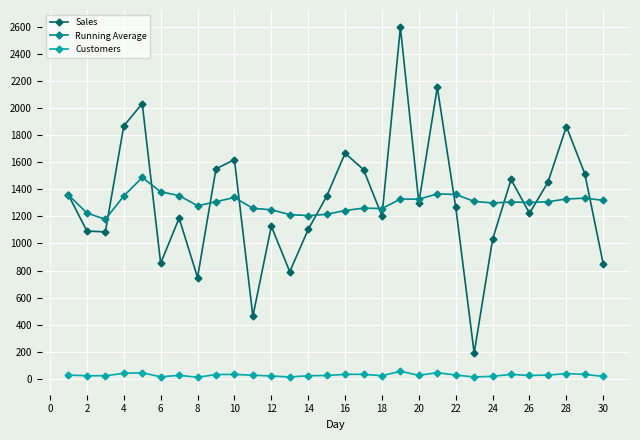

What is the maximum value shown in the chart?

2599.0